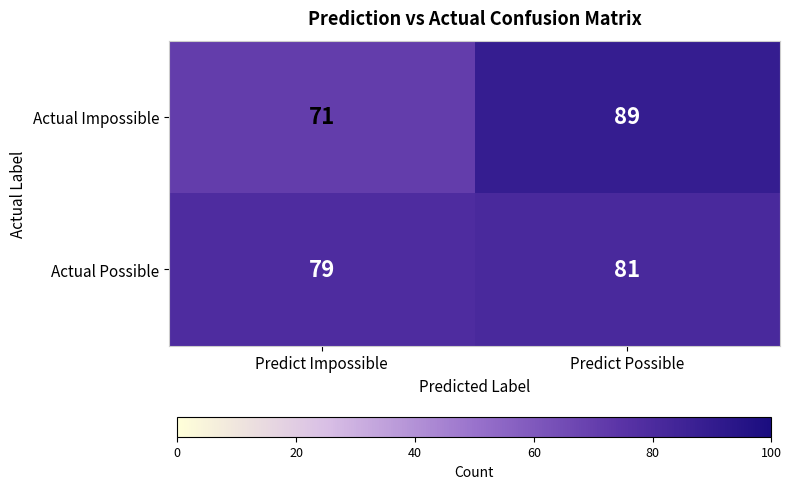

What is the total value across all series at Predict Impossible?

150